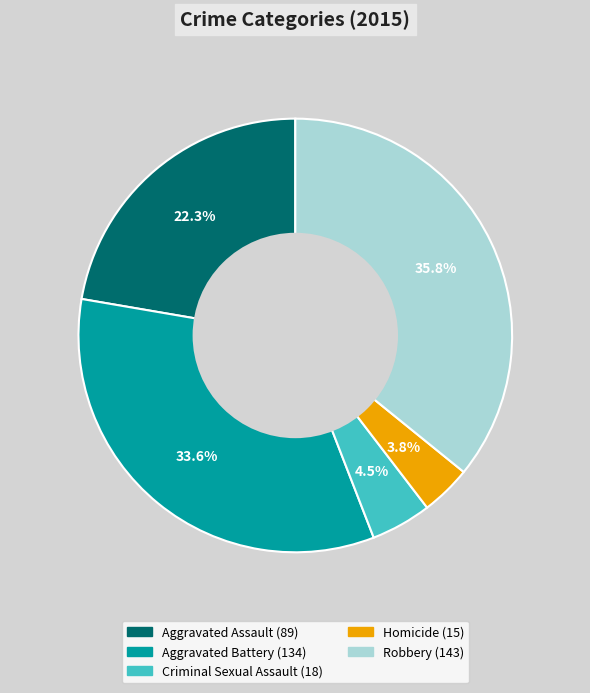

Rank the categories by value from highest to lowest.

Robbery, Aggravated Battery, Aggravated Assault, Criminal Sexual Assault, Homicide